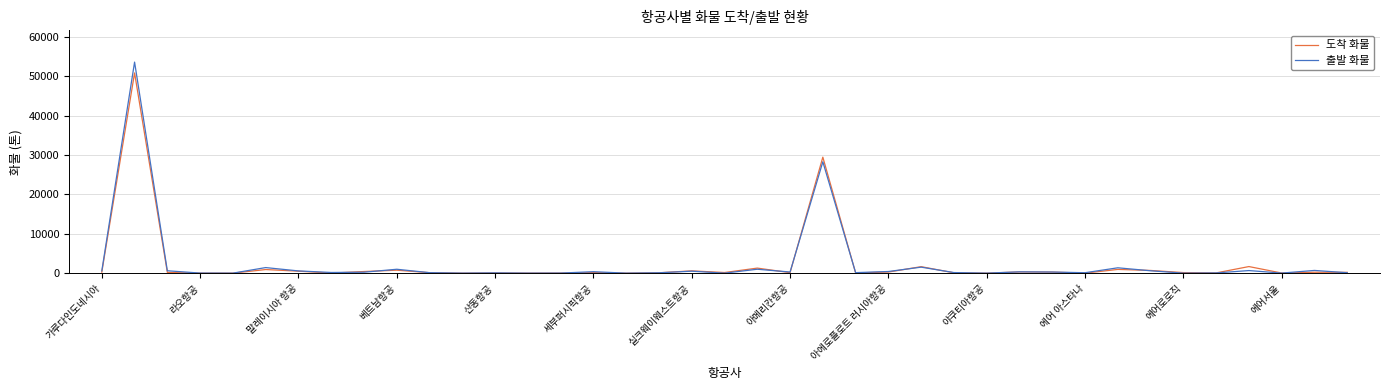

What is the greatest value displayed?

53642